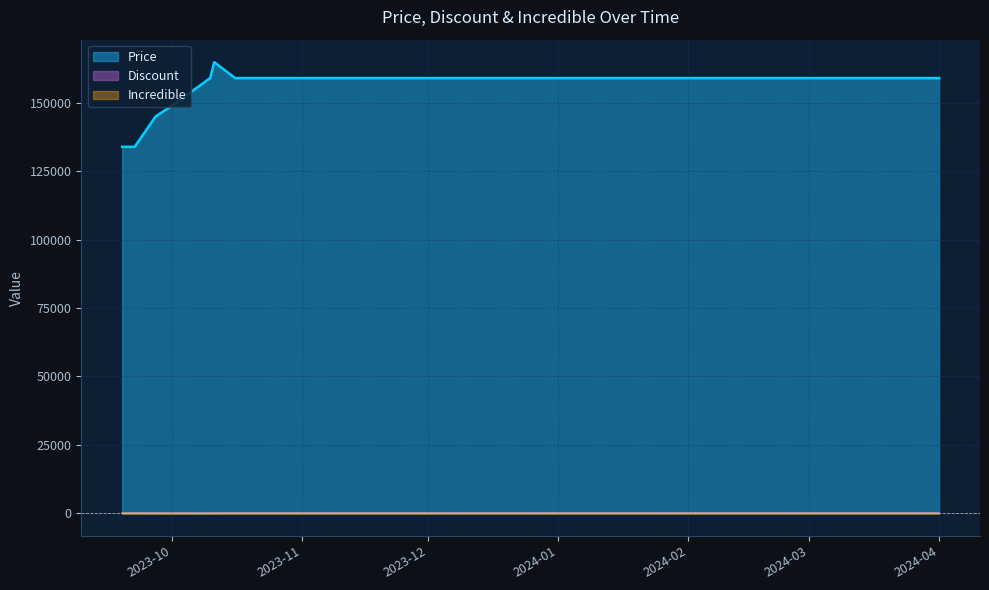

Does the chart have visible grid lines?

Yes